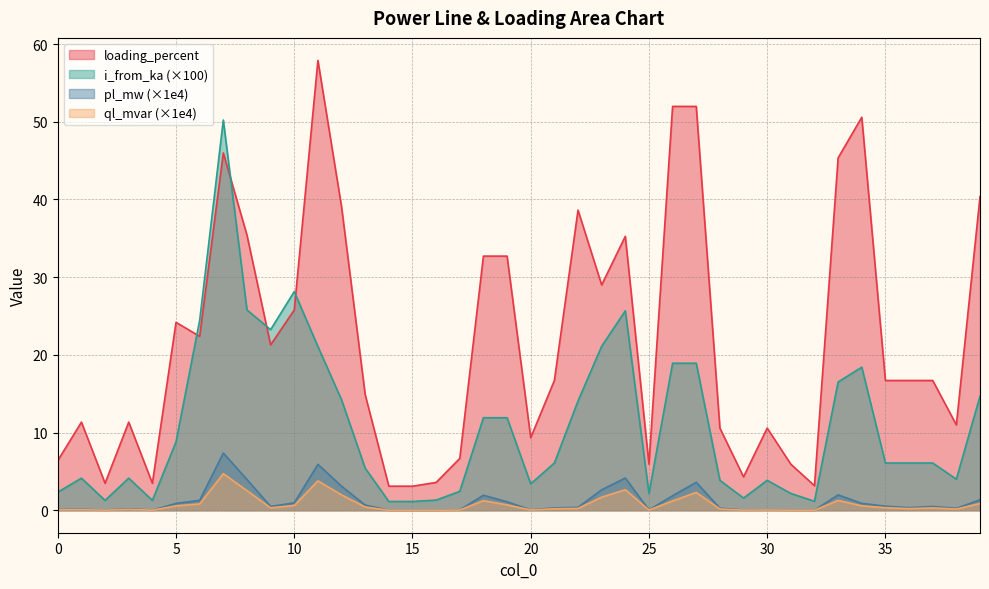

Where is i_from_ka nearest to the value 25?

6